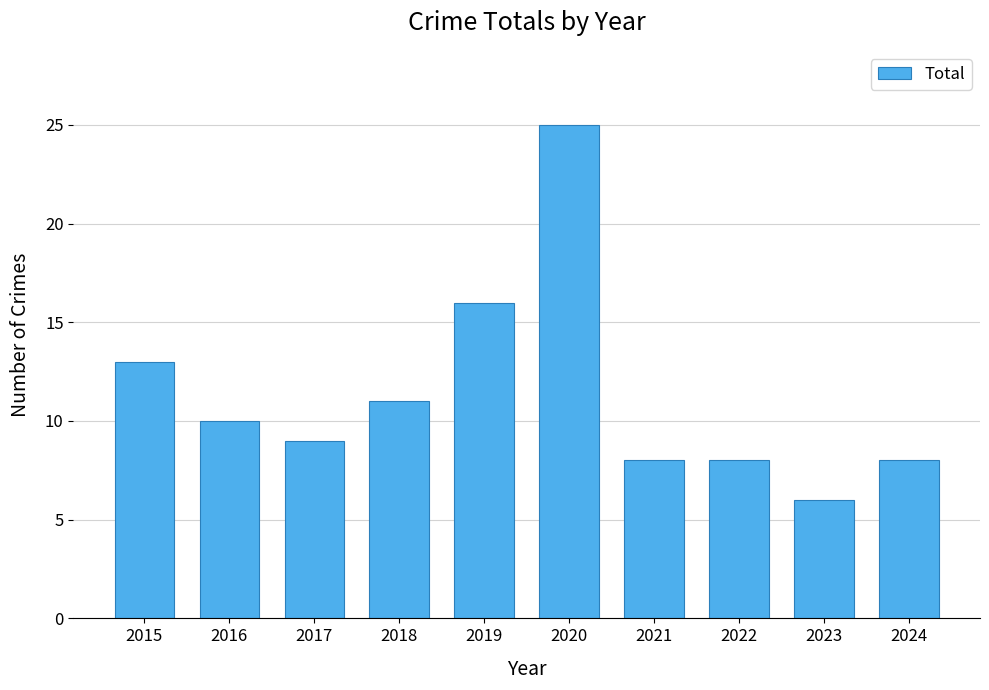

Count the number of data series in this chart.

1